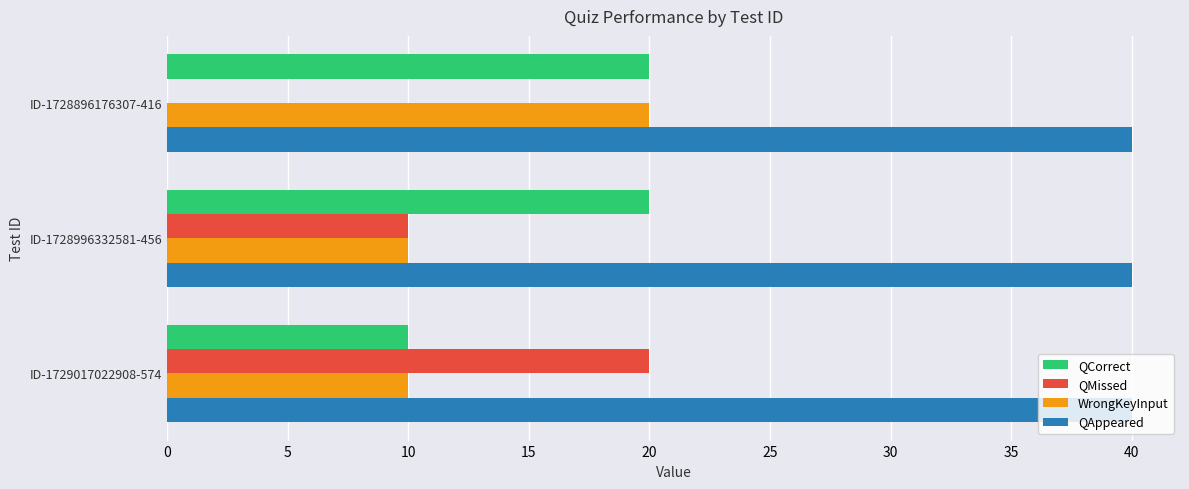

What is the sum of the QMissed values at ID-1729017022908-574 and ID-1728896176307-416?

20